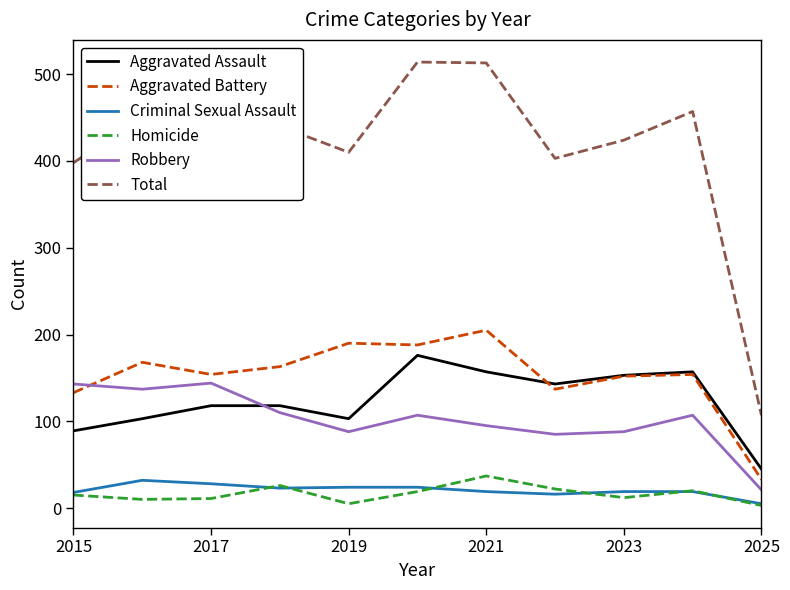

What is the maximum value for Homicide?

37